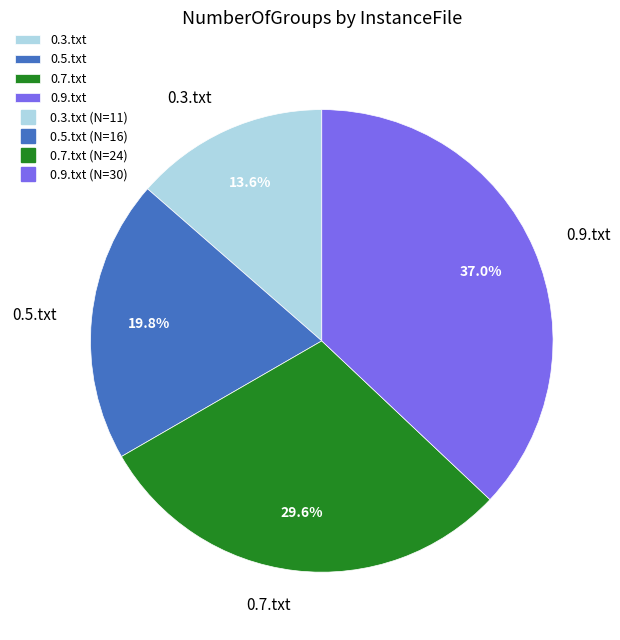

What is the ratio of the value at 0.9.txt to the value at 0.5.txt?

1.9